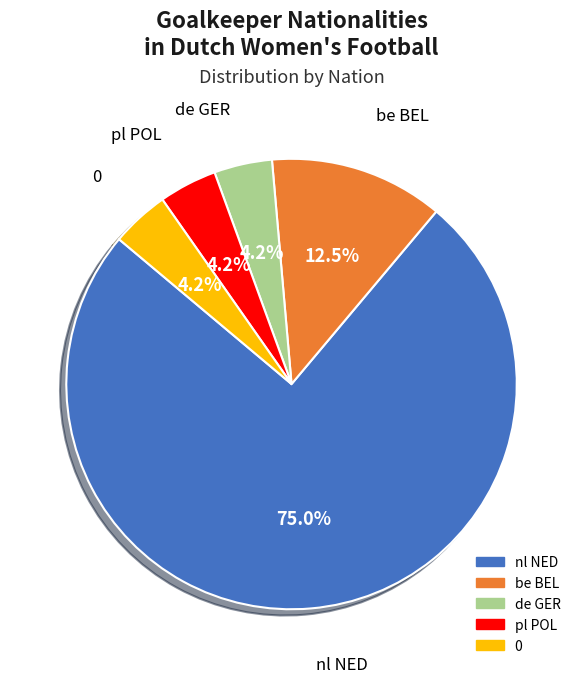

What percentage is NOT represented by pl POL?

95.8%